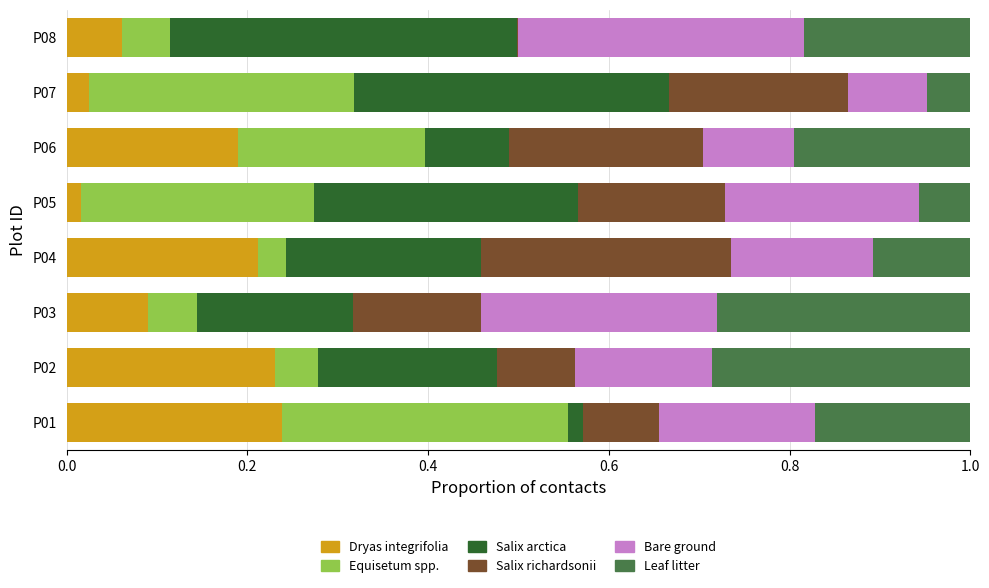

What is the total value across all series at P06?

1.0